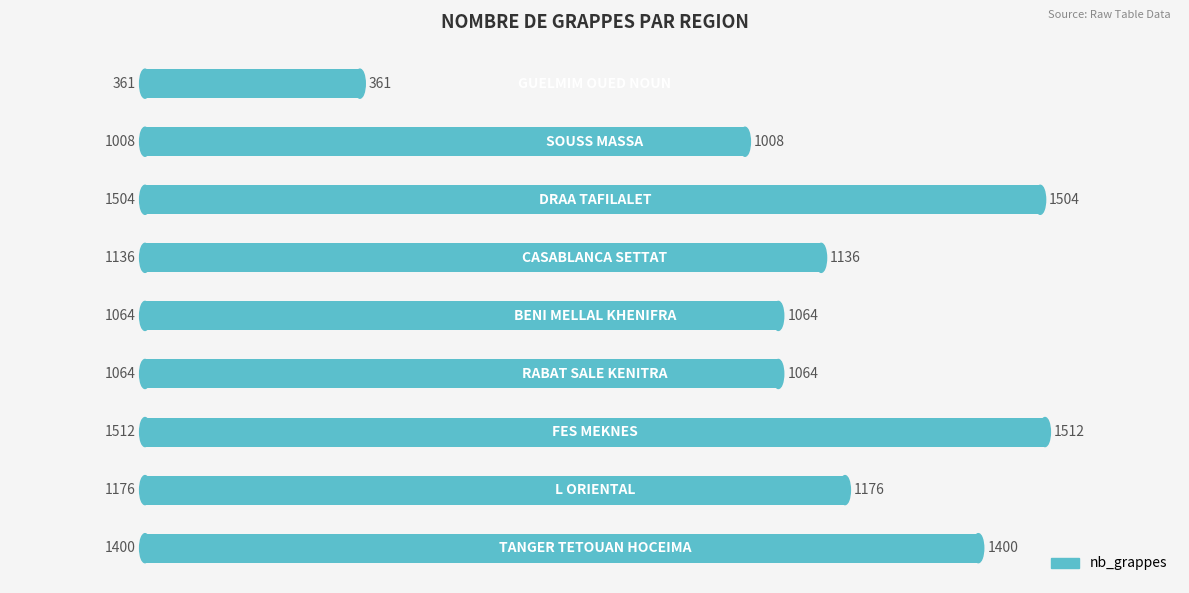

What is the smallest value displayed?

361